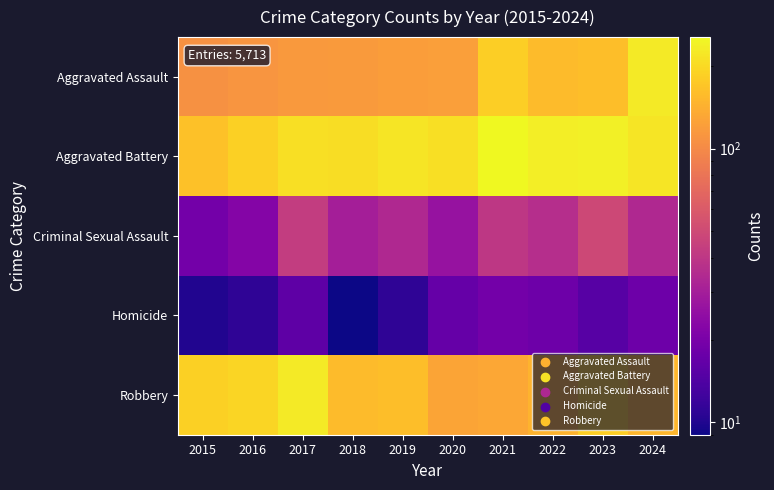

What is the spread (max minus min) of values at 2023?

222